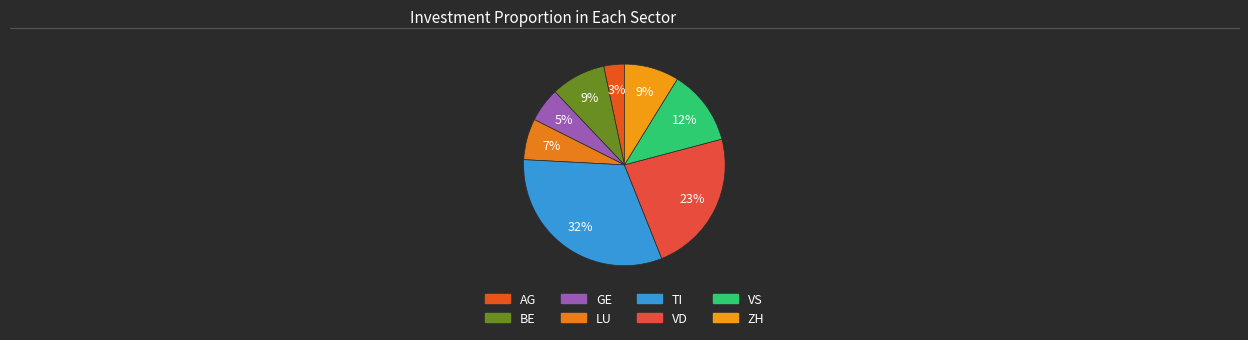

To the nearest percent, what is the difference between the largest and smallest slice percentages?

29%